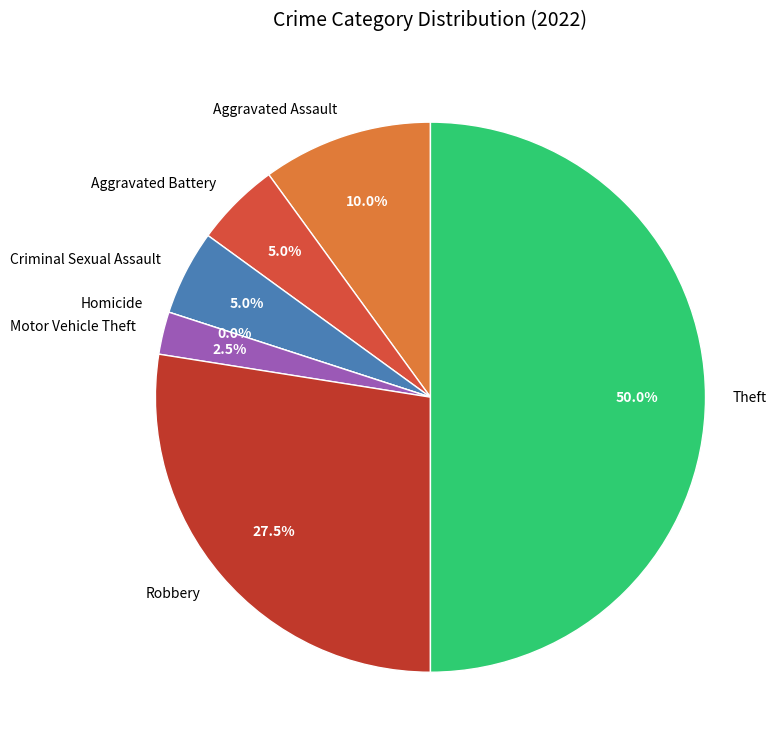

Is Criminal Sexual Assault the majority of the pie?

No